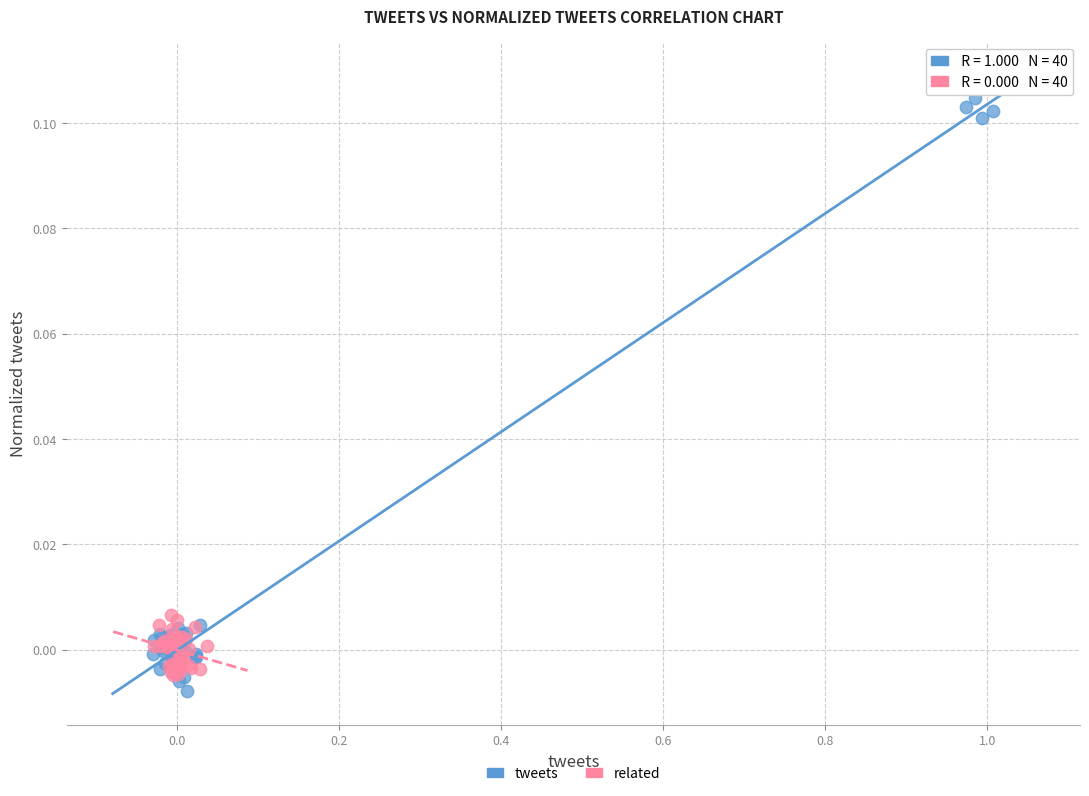

Which series has the widest spread of Y values?

tweets